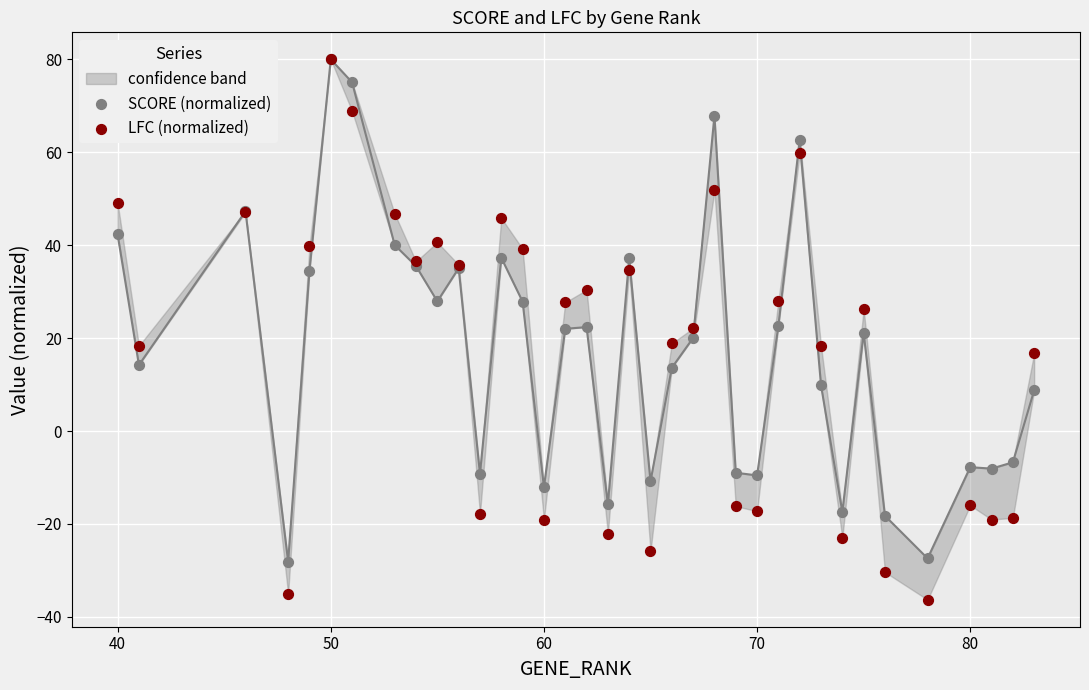

Which series has the largest Y range (max minus min)?

LFC (normalized)